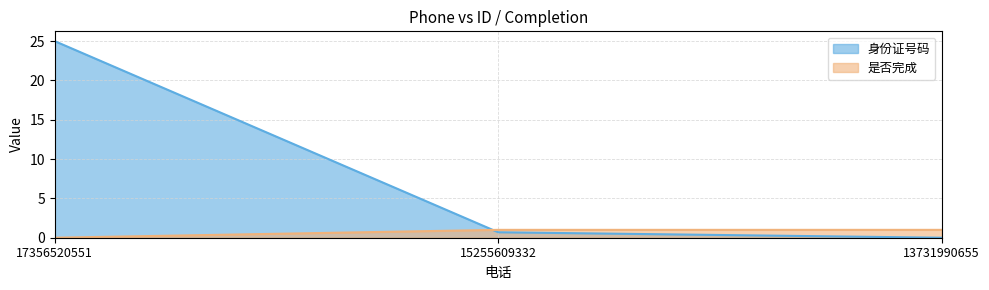

Rank the categories by 是否完成 value from lowest to highest.

17356520551, 15255609332, 13731990655